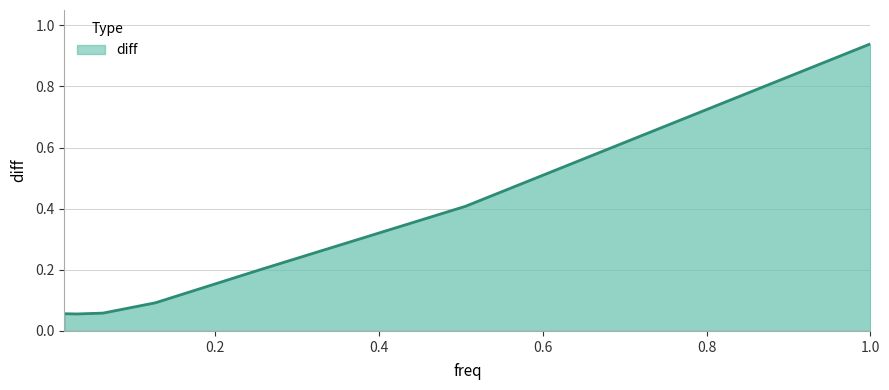

True or false: the data has more than 1 interior local peaks.

False